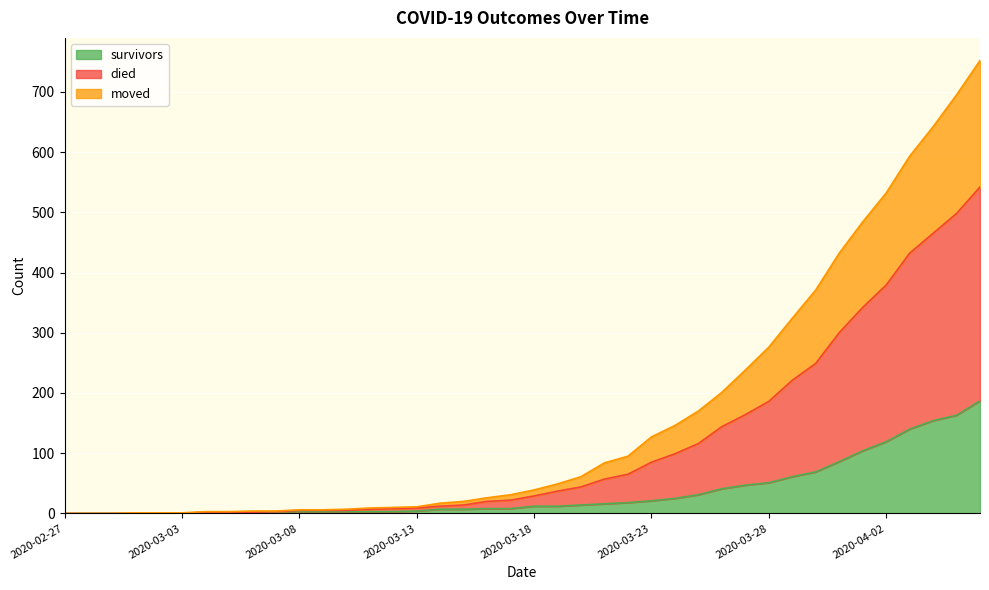

What is the highest value of the survivors series?

187